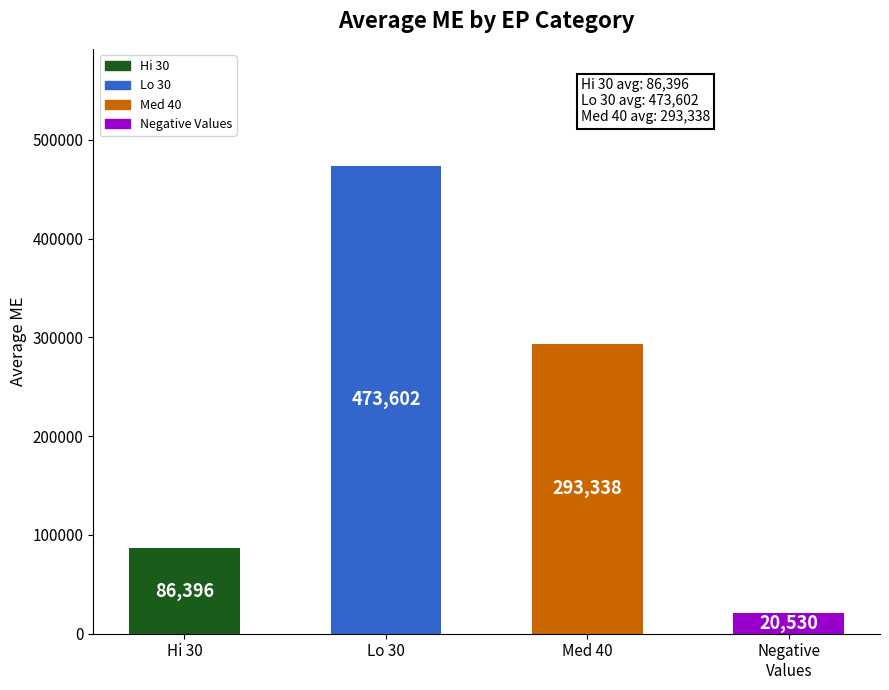

What is the value of the 2nd bar from the left?

473601.5